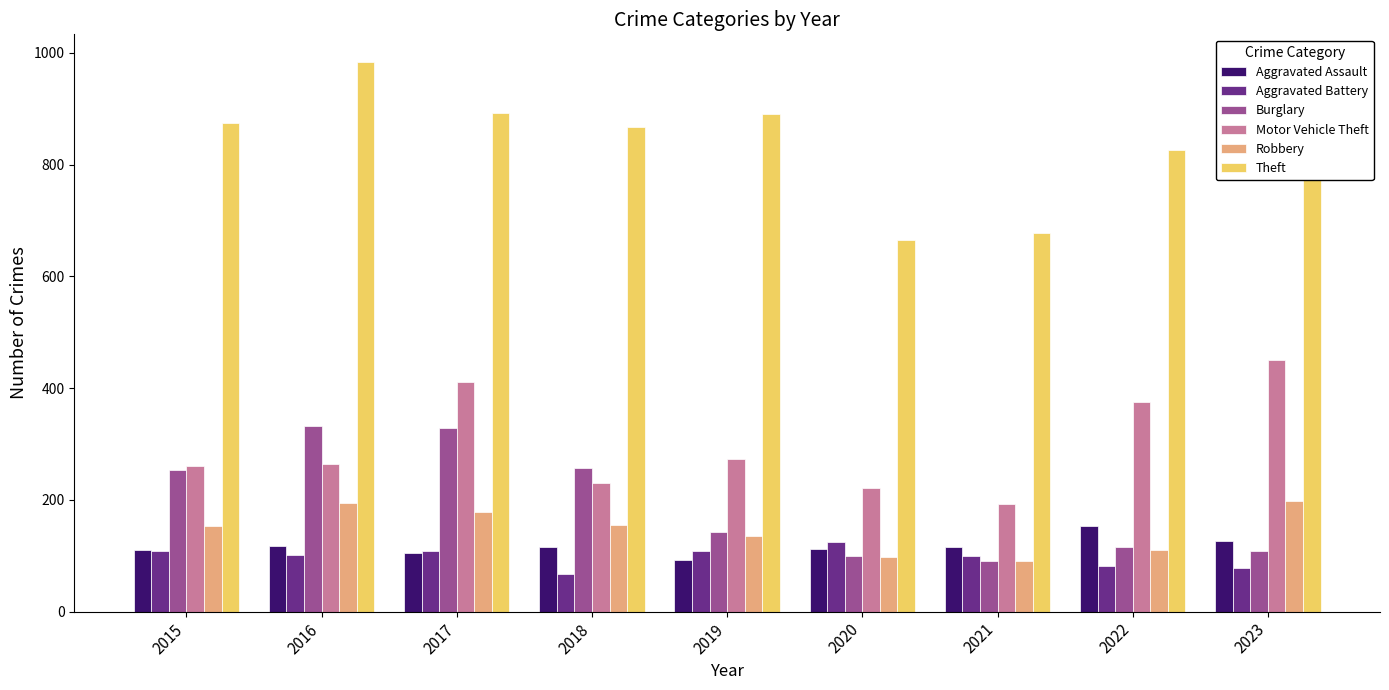

True or false: Burglary has a value of 578 at 2016.

False